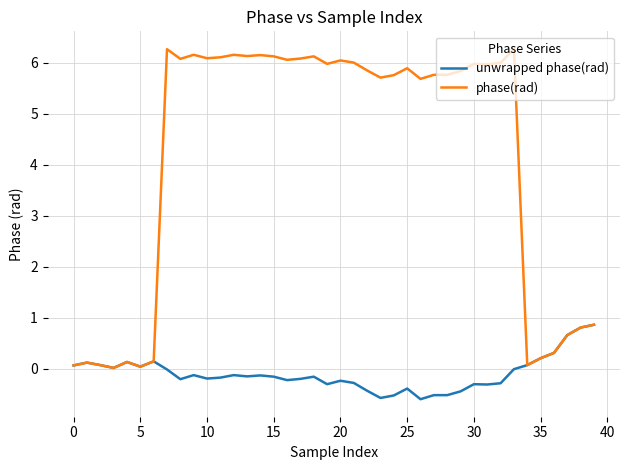

What is the sum of all unwrapped phase(rad) values?

-4.0